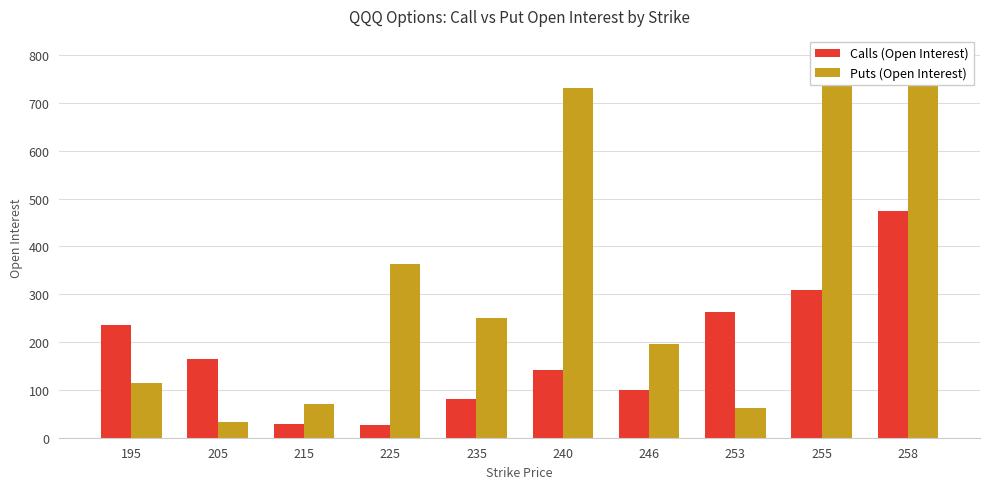

What is the average value of the Puts (Open Interest) series?

342